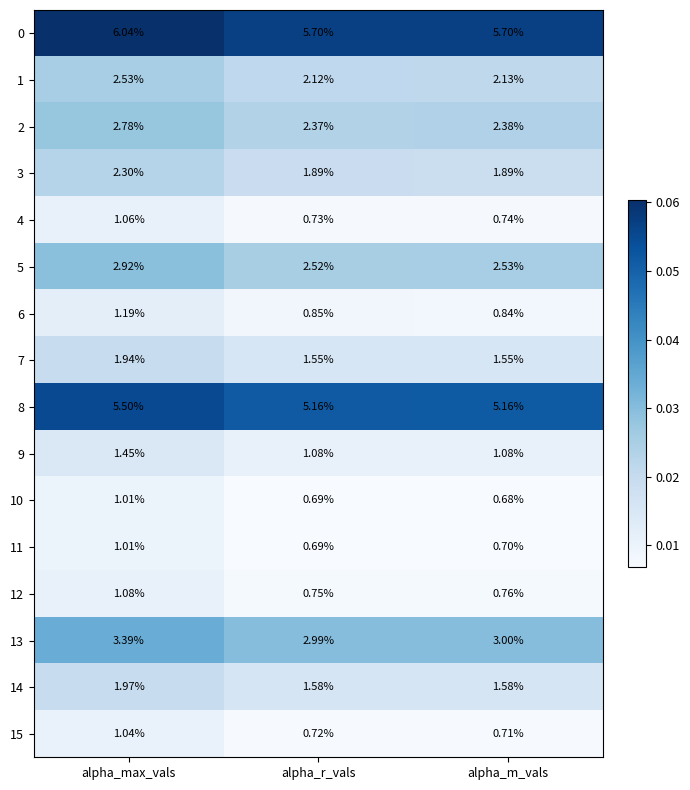

Which category has the highest value in the 10 series?

alpha_max_vals